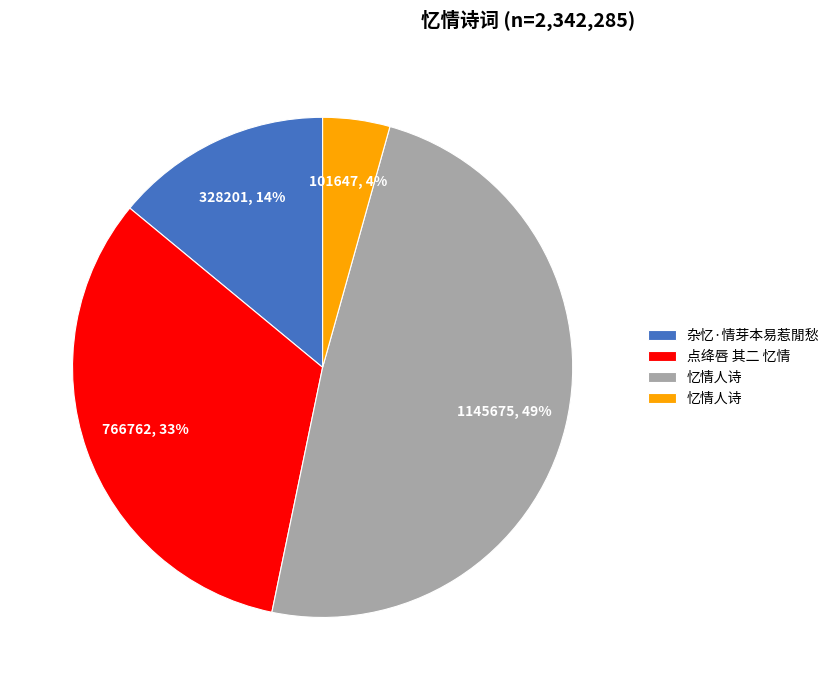

To the nearest percent, what is the difference between the largest and smallest slice percentages?

45%